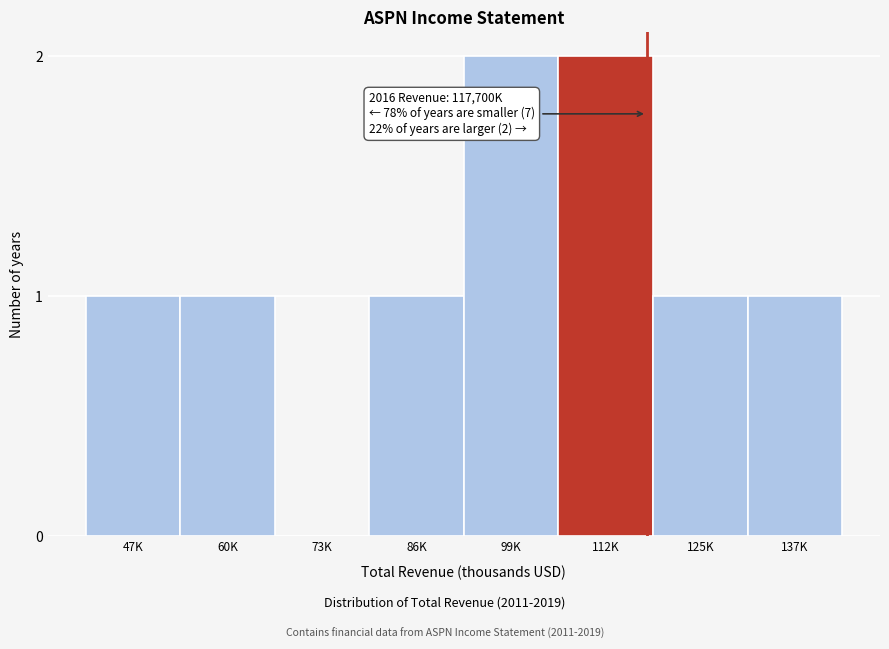

Reading left to right, what are all the values shown in this chart?

47K=1	60K=1	73K=0	86K=1	99K=2	112K=2	125K=1	137K=1